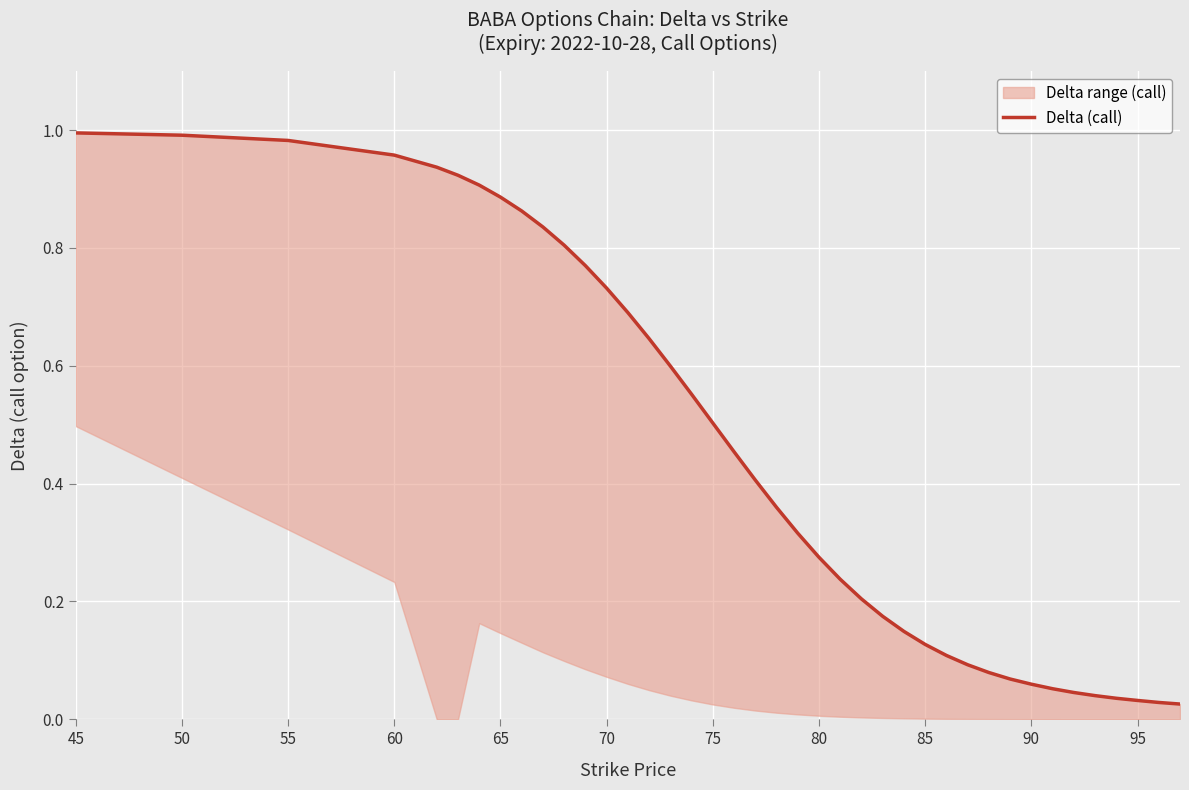

At which category does the chart reach its peak across all series?

45